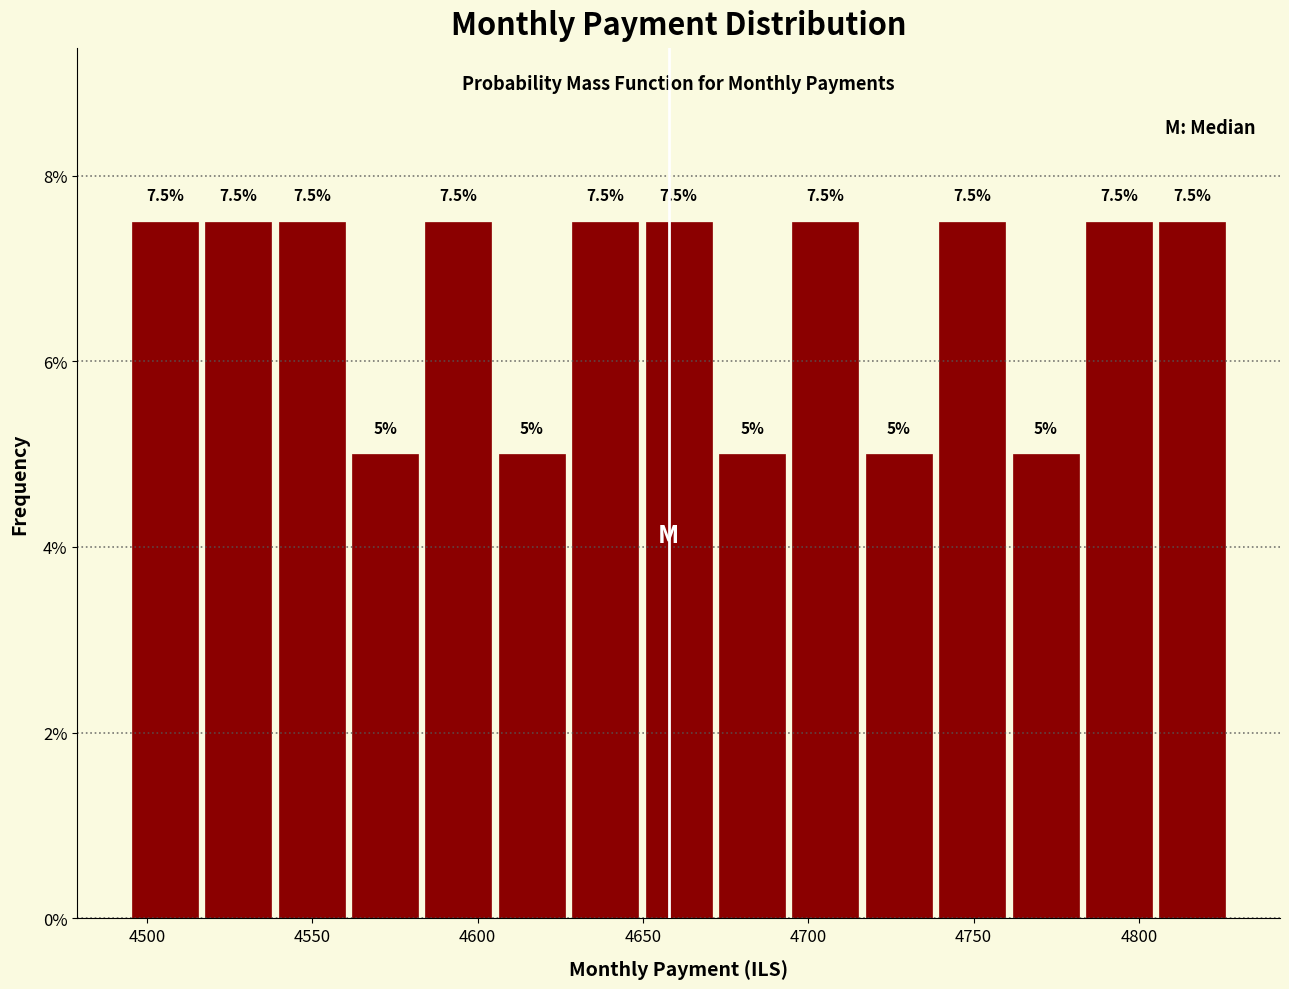

Reading left to right, list every bar in this chart as the range it spans on the x-axis followed by its height. The bar edges are not printed on the chart, so give them approximately, as read against the axis.

4495 to 4515: 7.5
4515 to 4540: 7.5
4540 to 4560: 7.5
4560 to 4585: 5.0
4585 to 4605: 7.5
4605 to 4630: 5.0
4630 to 4650: 7.5
4650 to 4670: 7.5
4670 to 4695: 5.0
4695 to 4715: 7.5
4715 to 4740: 5.0
4740 to 4760: 7.5
4760 to 4785: 5.0
4785 to 4805: 7.5
4805 to 4825: 7.5